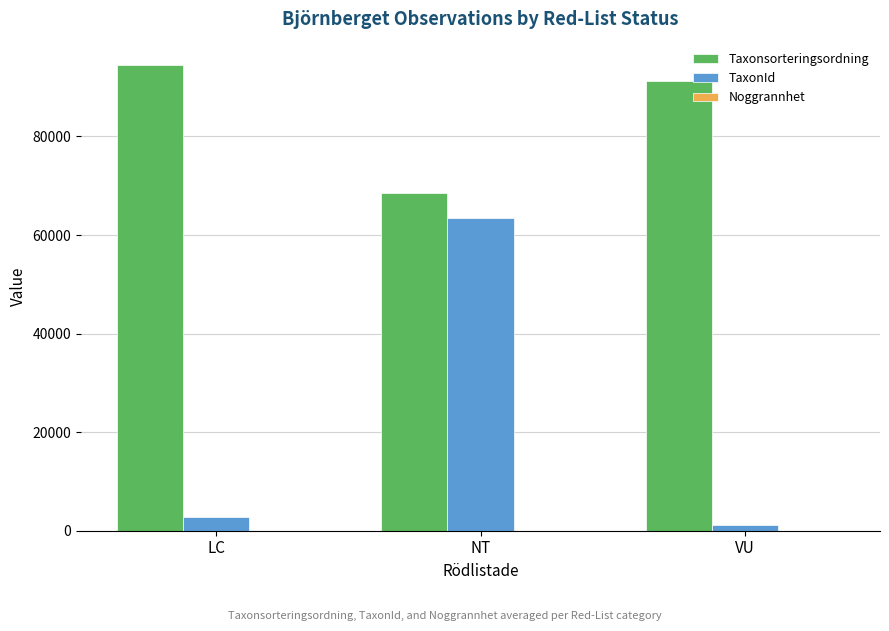

At which label is Taxonsorteringsordning closest to 81506?

VU